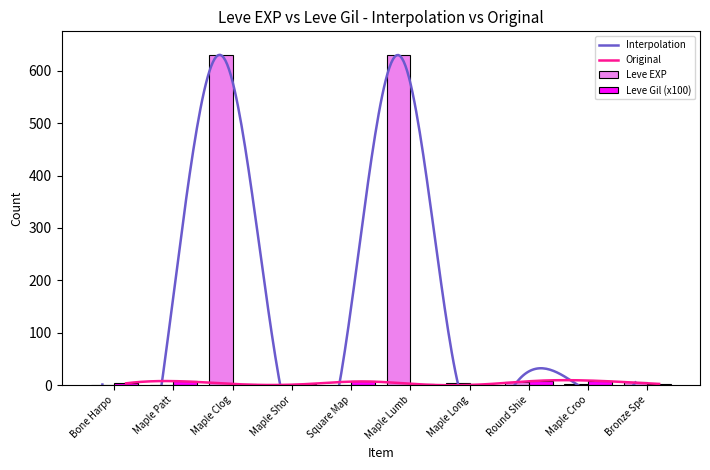

What is the sum of all Leve Gil (x100) values?

40.6